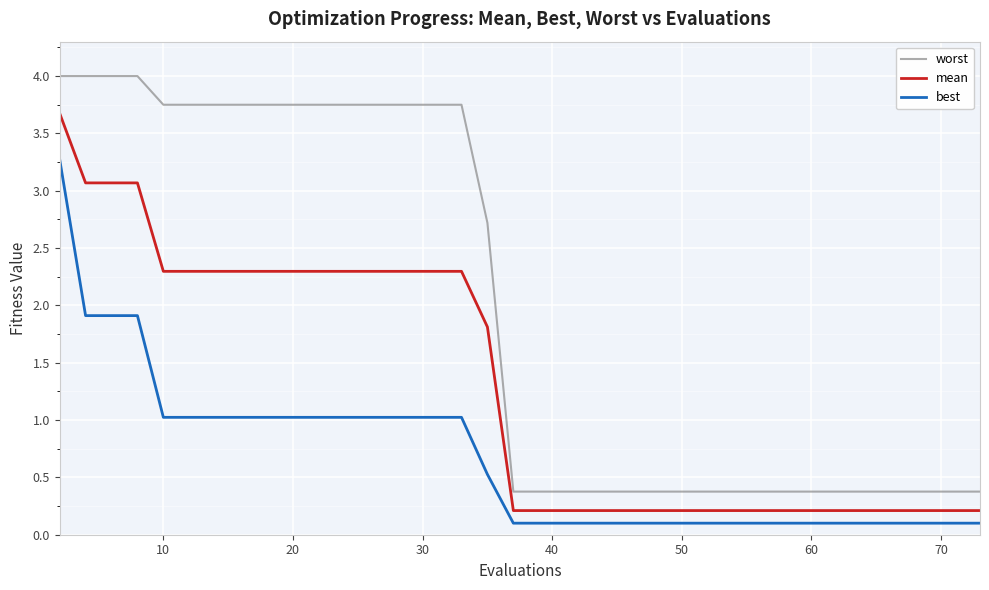

What are all the series names shown in the legend?

worst, mean, best